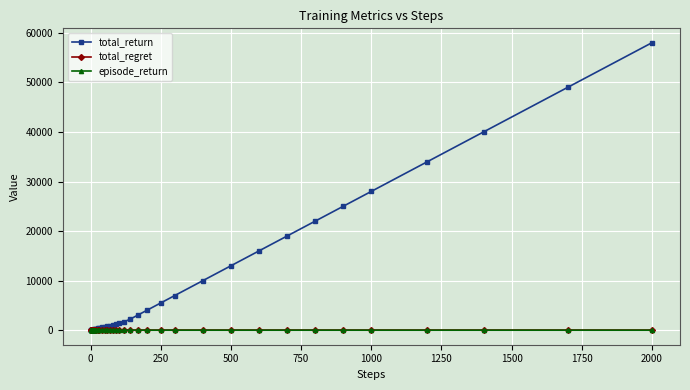

Count the episode_return values in the range 12 to 30.

31